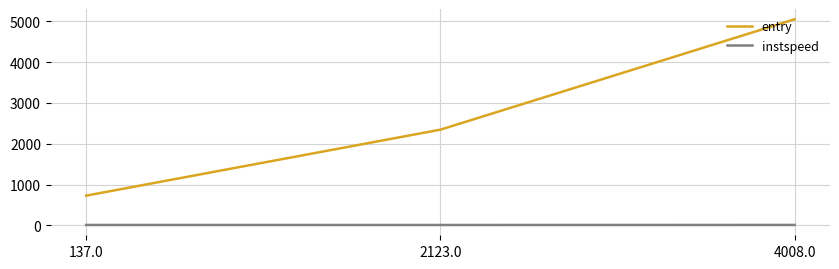

What position from the left is 137.0?

1